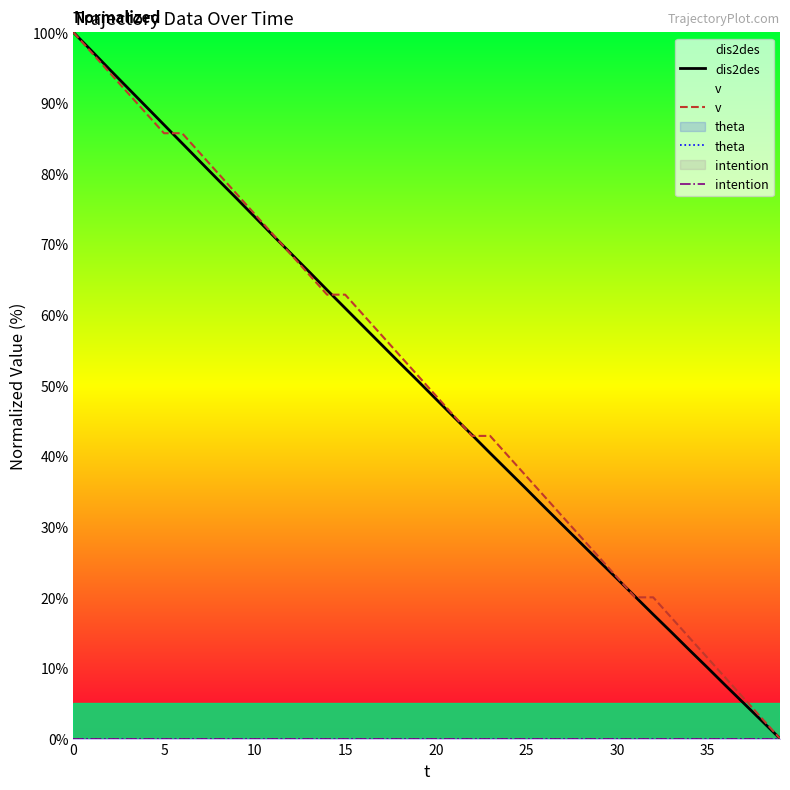

Does the chart display data point markers on the line(s)?

No